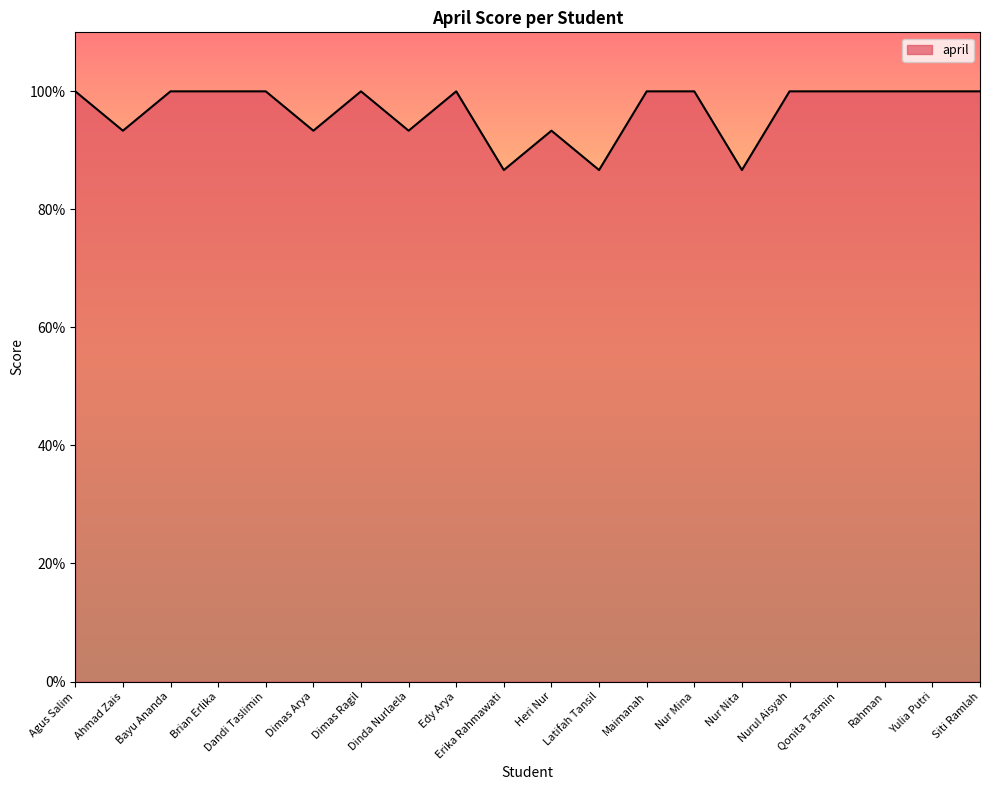

What position from the right is Heri Nur?

10